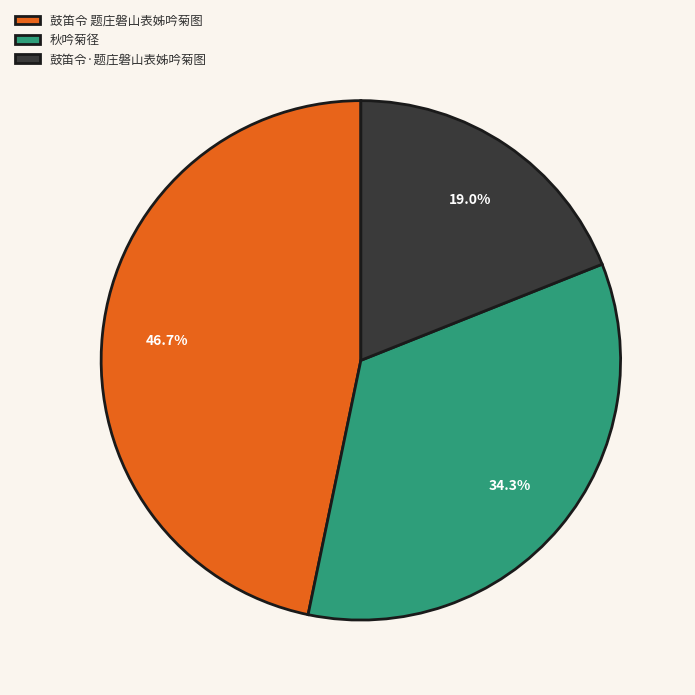

Approximately how many times larger is the value at 鼓笛令·题庄磐山表姊吟菊图 compared to 鼓笛令 题庄磐山表姊吟菊图?

0.4